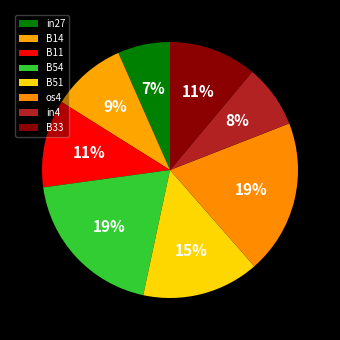

Count the number of slices in the pie.

8